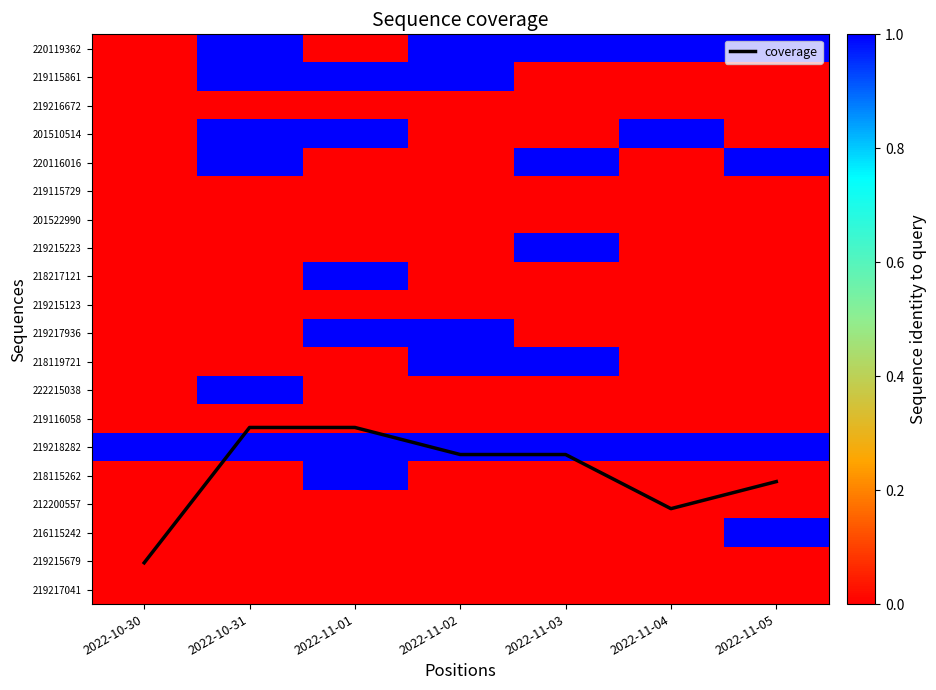

Count the number of categories in the chart.

7